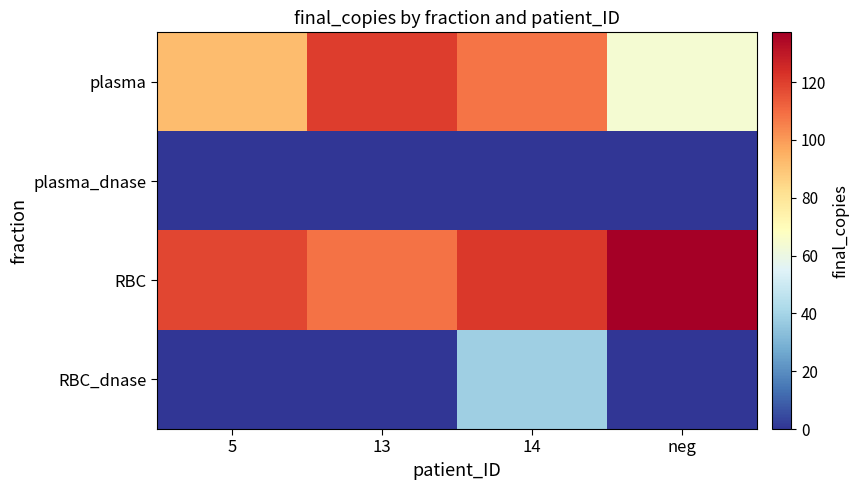

Reading left to right, transcribe all the data shown in this chart.

plasma: 5=92.0	13=120.3	14=108.3	neg=63.8
plasma_dnase: 5=0.0	13=0.0	14=0.0	neg=0.0
RBC: 5=118.5	13=108.7	14=121.2	neg=137.2
RBC_dnase: 5=0.0	13=0.0	14=38.5	neg=0.0